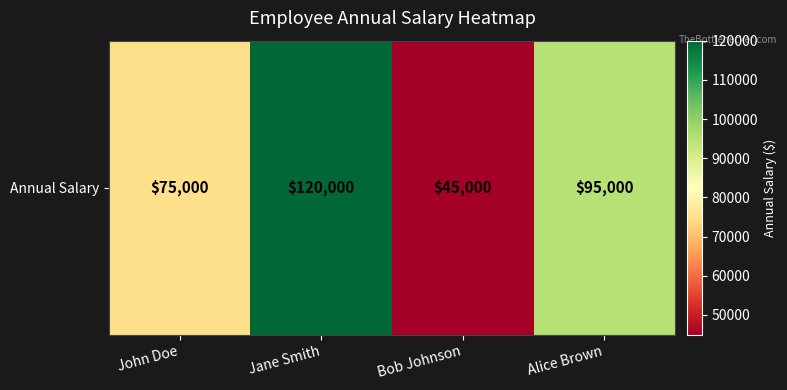

How many data points are less than 95000?

2